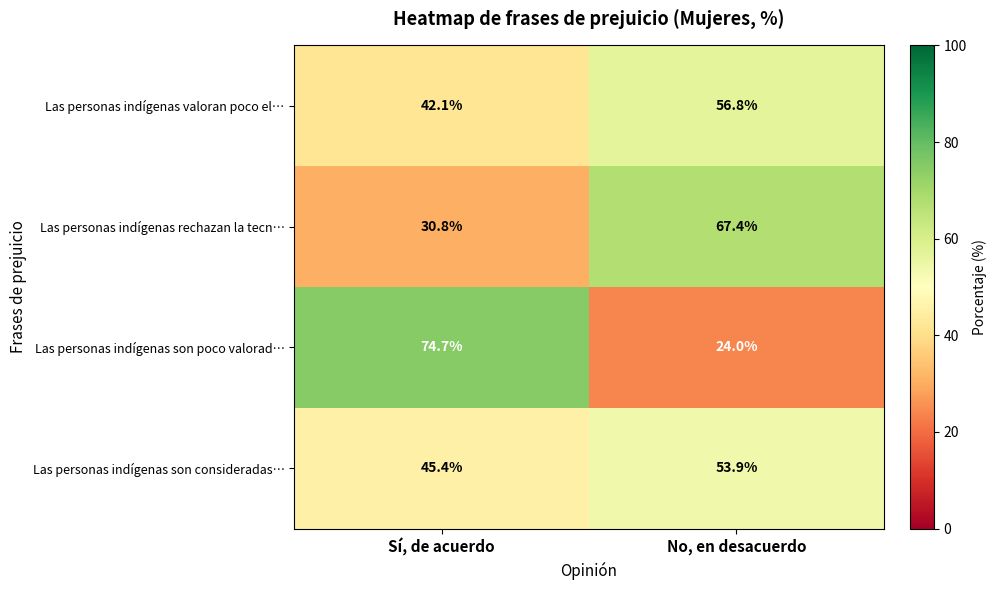

Between Sí, de acuerdo and No, en desacuerdo, which series saw the biggest shift?

Las personas indígenas son poco valorad…